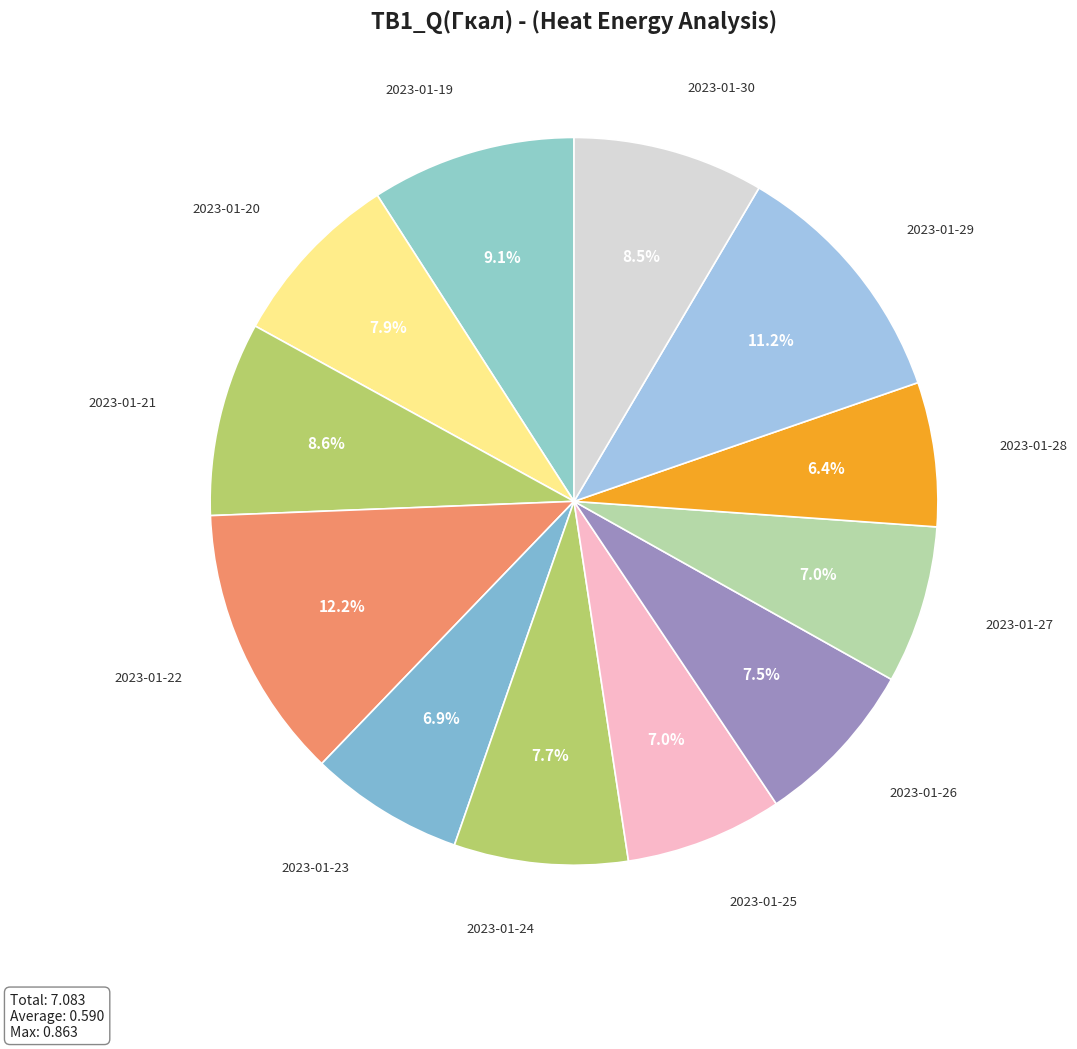

Which has a higher value, 2023-01-22 or 2023-01-28?

2023-01-22